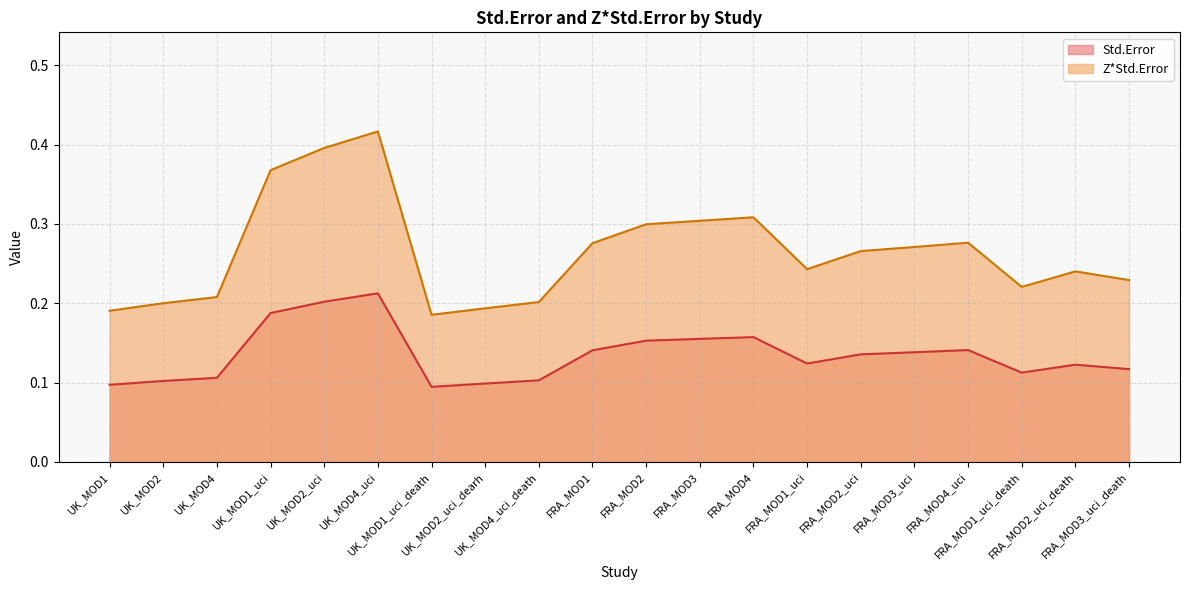

List the series in order of their peak value, lowest first.

Std.Error, Z*Std.Error